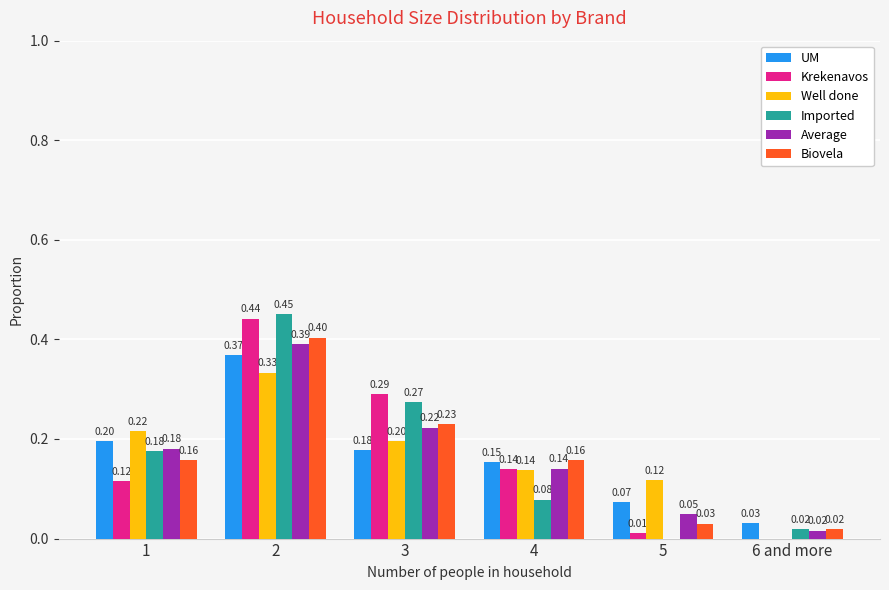

Between 3 and 6 and more, which series saw the biggest shift?

Krekenavos